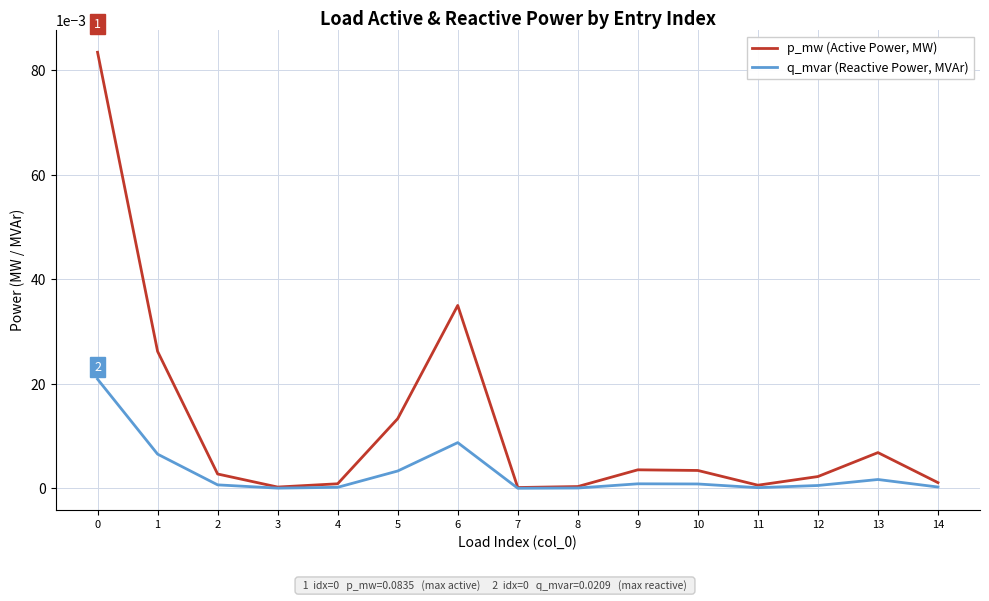

Rank the series by their maximum value, from highest to lowest.

p_mw (Active Power, MW), q_mvar (Reactive Power, MVAr)